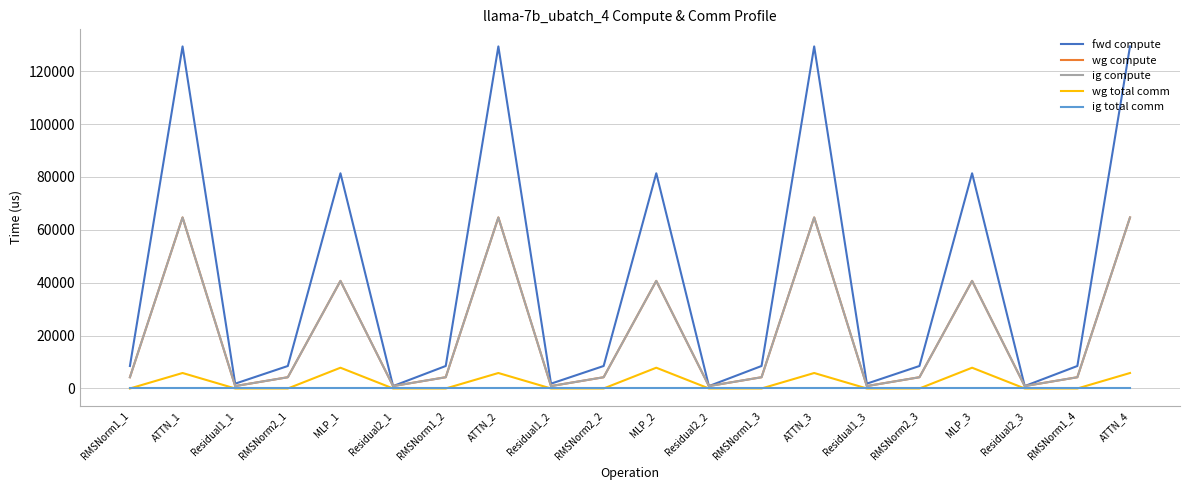

Does the chart have visible grid lines?

Yes